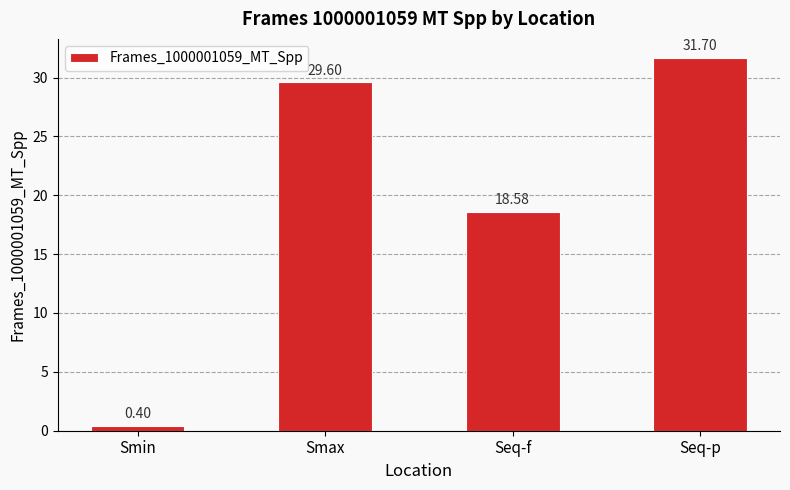

Rank the categories by value from highest to lowest.

Seq-p, Smax, Seq-f, Smin